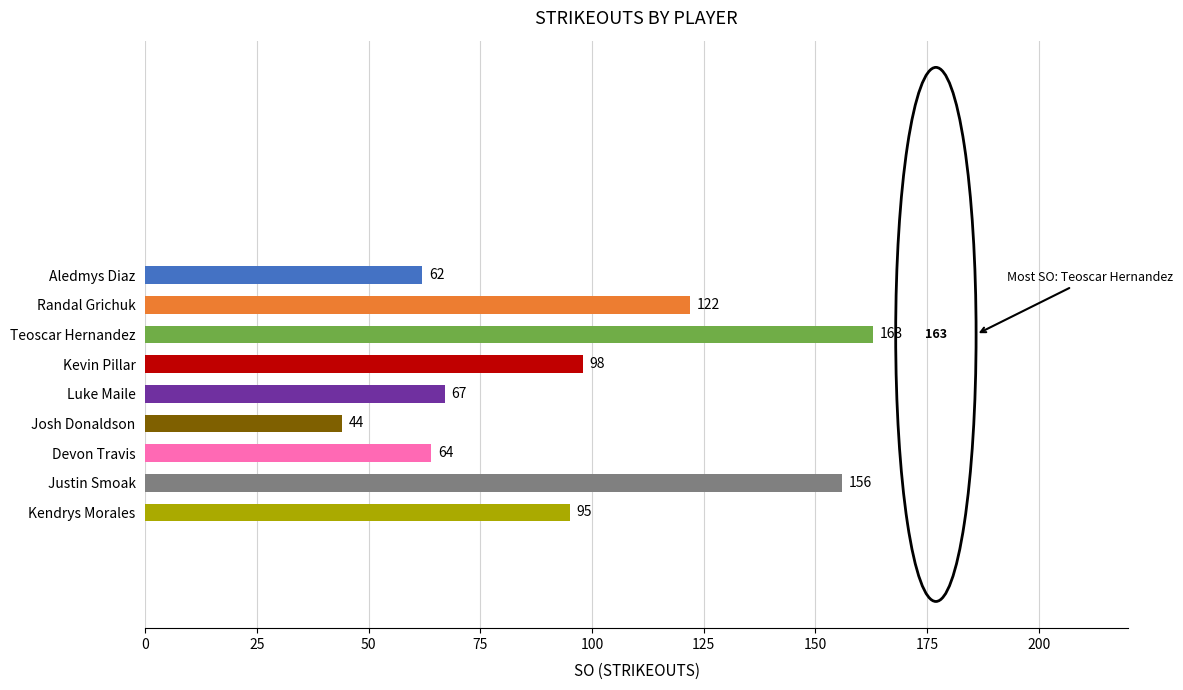

True or false: the data shows 95 at Kendrys Morales.

True